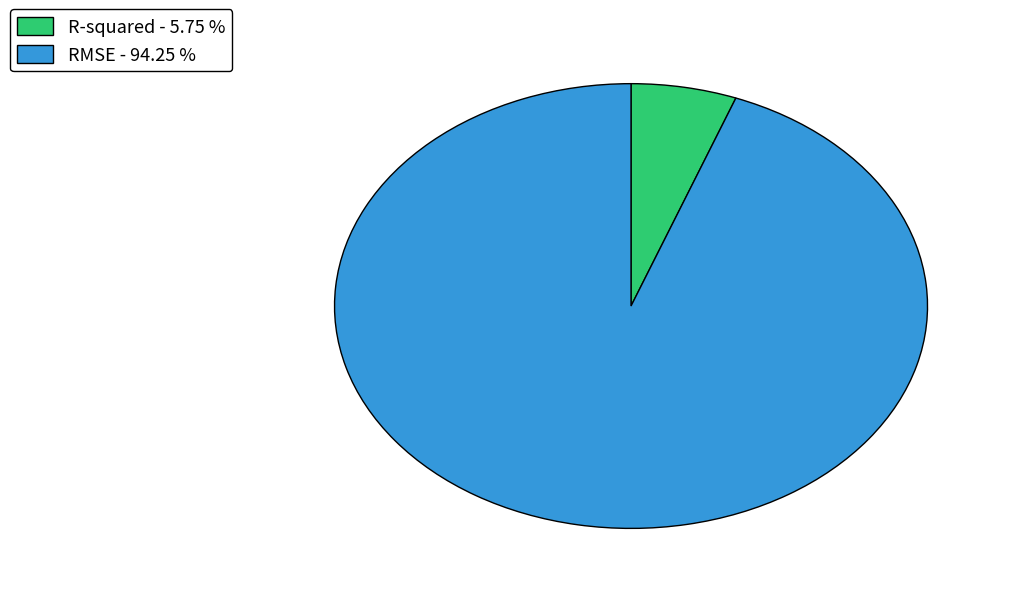

How many segments does this pie chart have?

2